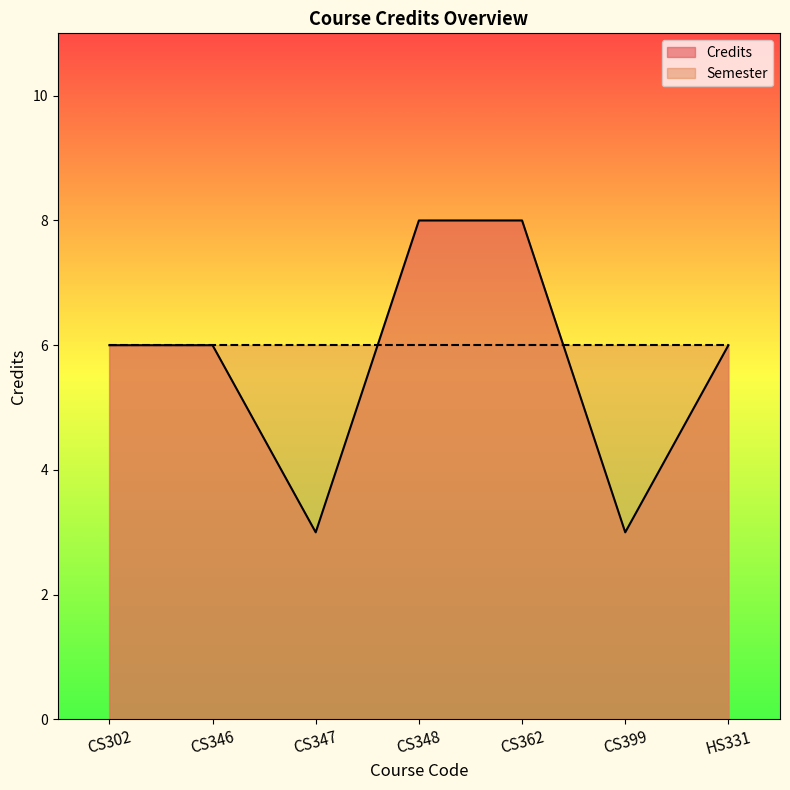

Rank the categories by value from lowest to highest.

CS347, CS399, CS302, CS346, HS331, CS348, CS362